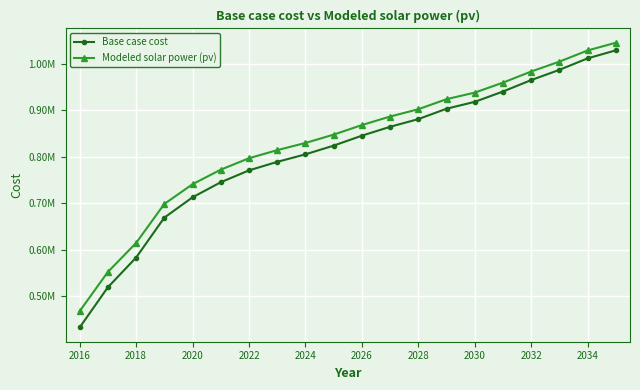

Does the chart have visible grid lines?

Yes